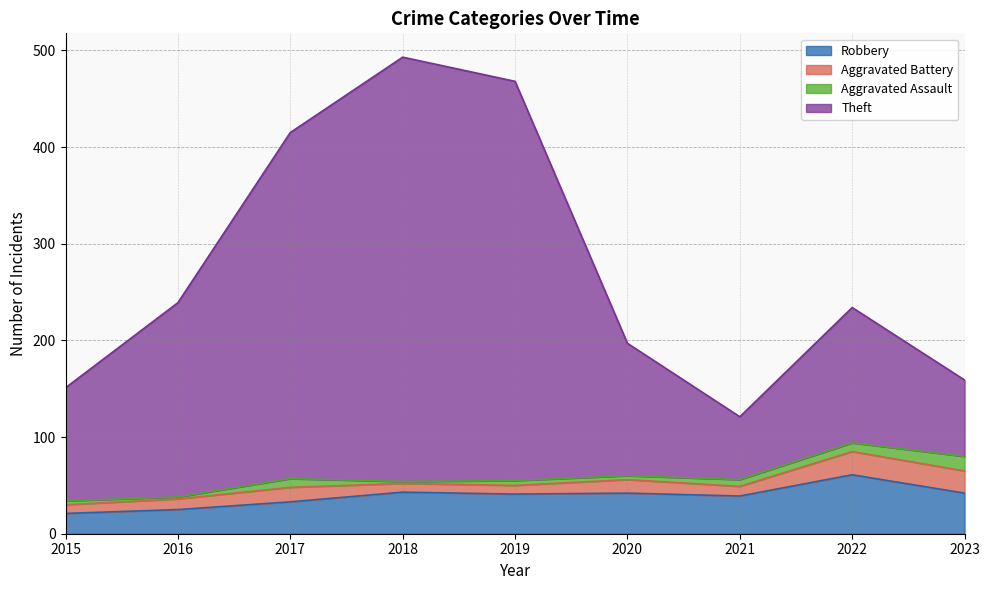

How many values in the Robbery series are below 41?

4